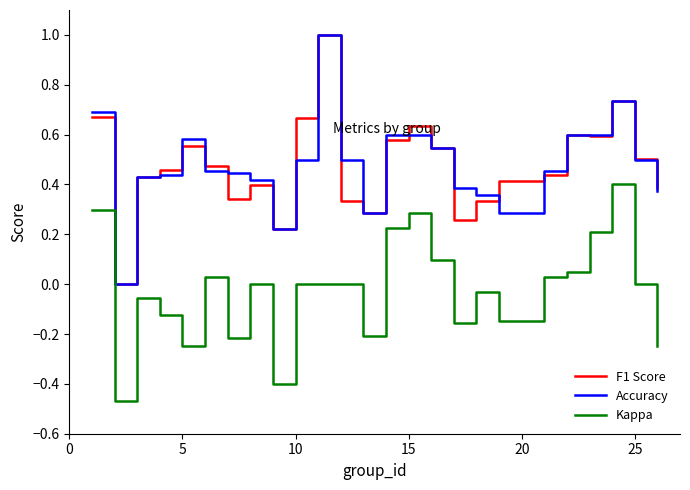

True or false: F1 Score and Kappa cross at least once.

False